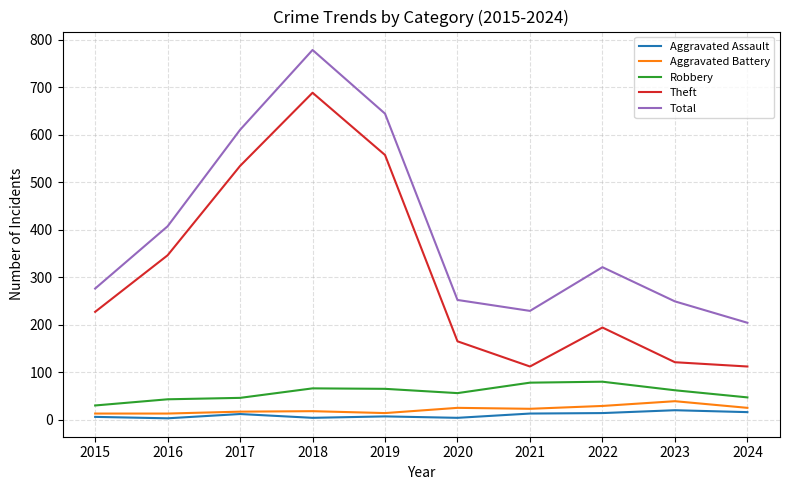

How many lines are shown in the chart?

5